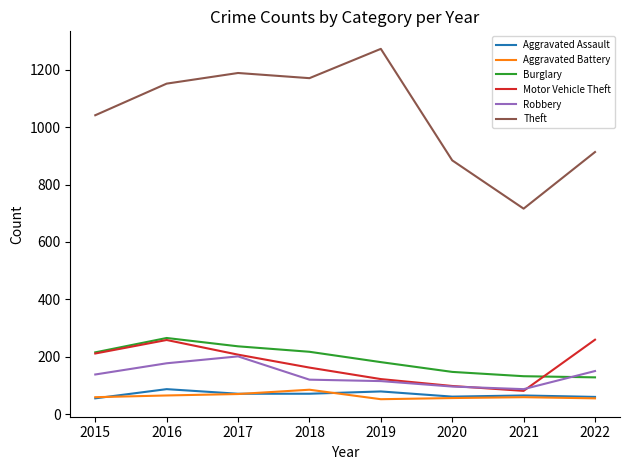

How many series are shown in this chart?

6